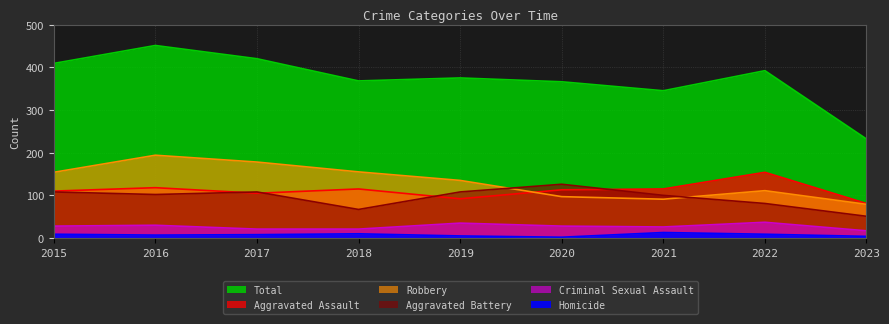

Between 2017 and 2019, which series saw the biggest shift?

Total